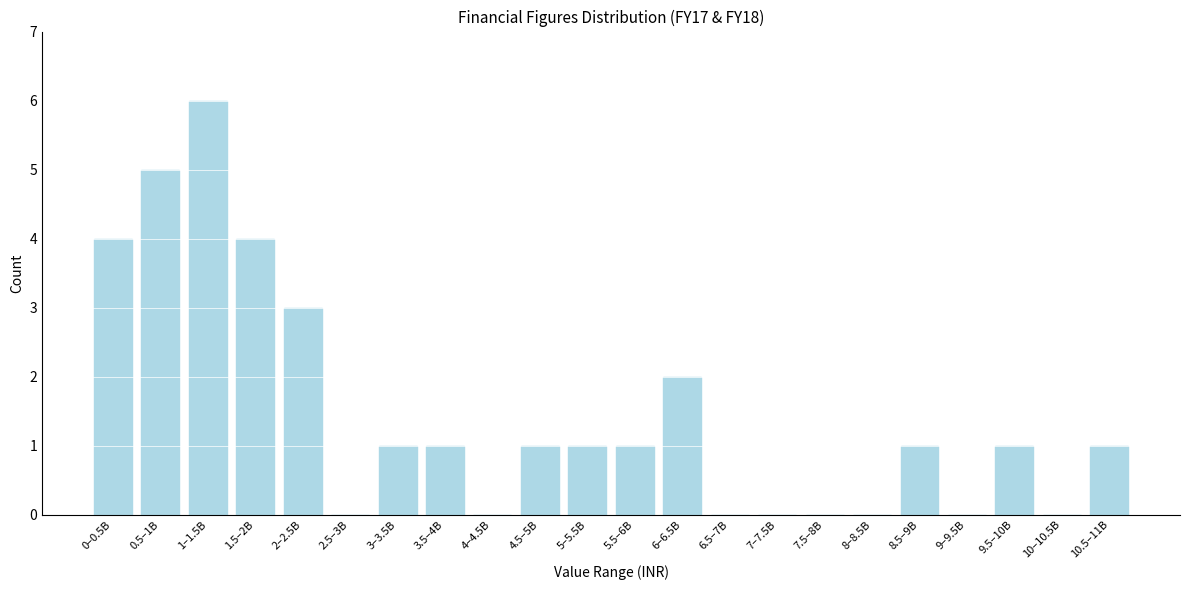

Reading left to right, what are all the values shown in this chart?

0–0.5B=4	0.5–1B=5	1–1.5B=6	1.5–2B=4	2–2.5B=3	2.5–3B=0	3–3.5B=1	3.5–4B=1	4–4.5B=0	4.5–5B=1	5–5.5B=1	5.5–6B=1	6–6.5B=2	6.5–7B=0	7–7.5B=0	7.5–8B=0	8–8.5B=0	8.5–9B=1	9–9.5B=0	9.5–10B=1	10–10.5B=0	10.5–11B=1